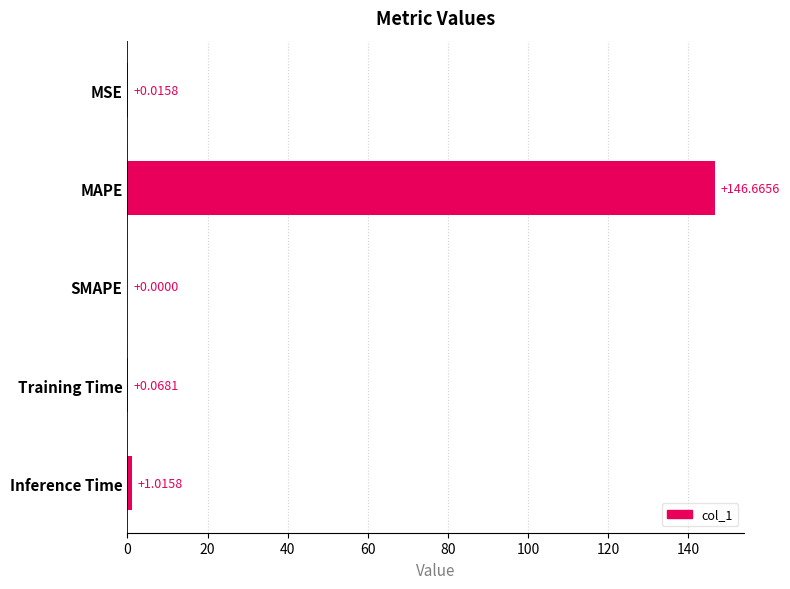

Are the bars grouped side by side (vs. stacked)?

No